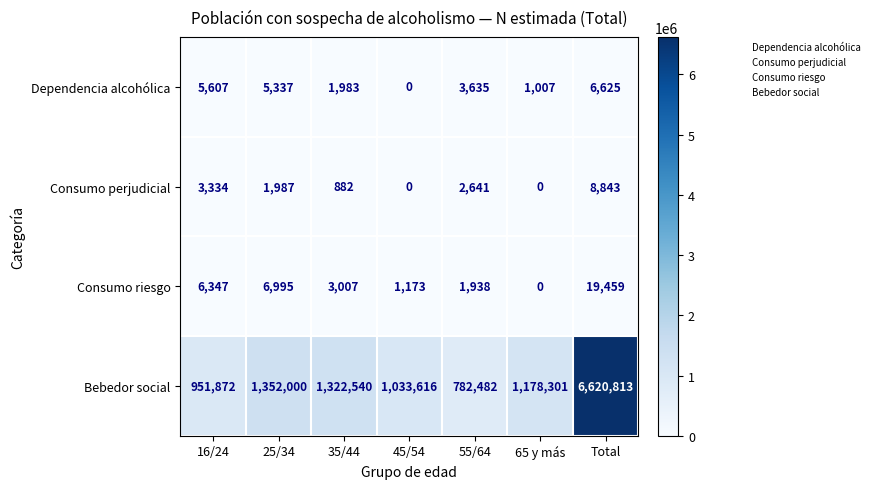

What is the spread (max minus min) of values at Total?

6614188